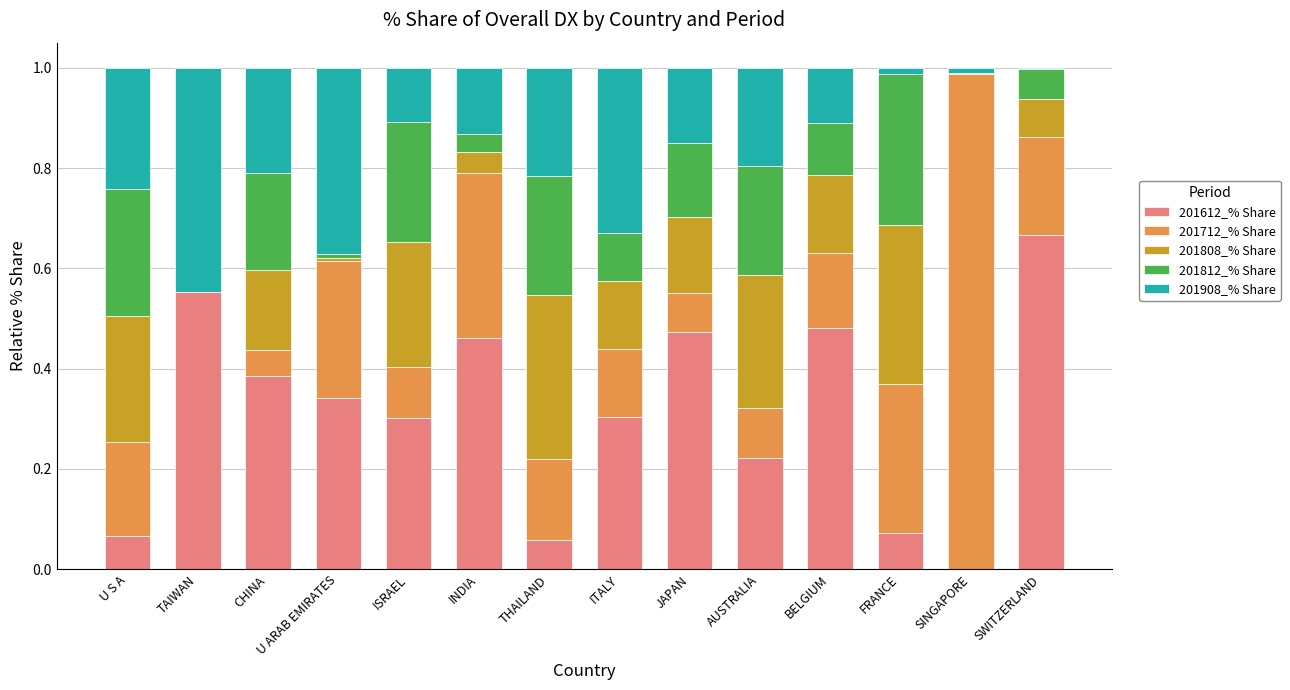

Are the bars horizontal?

No